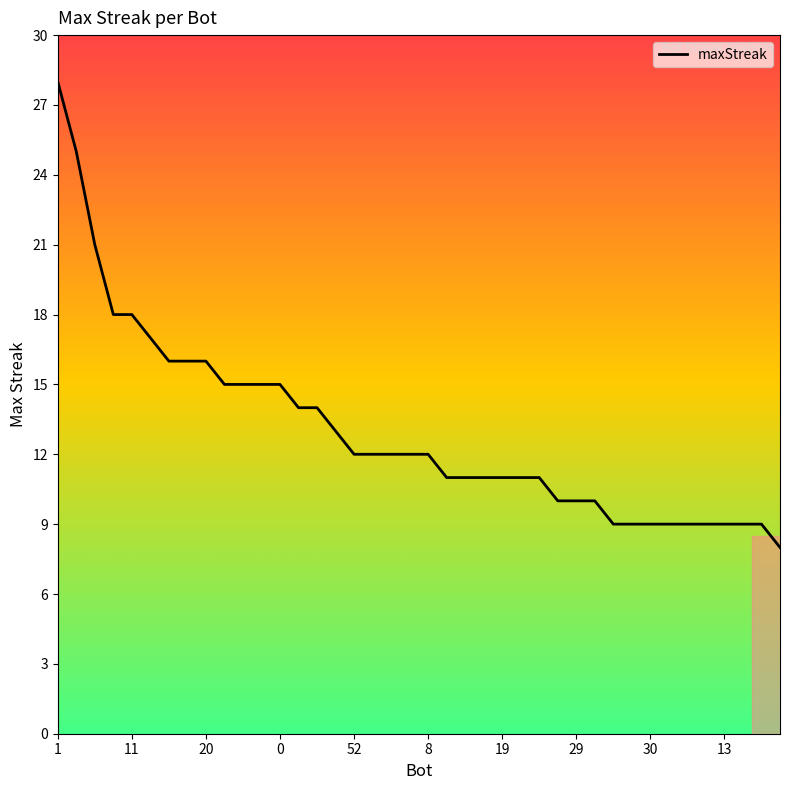

What is the average value?

13